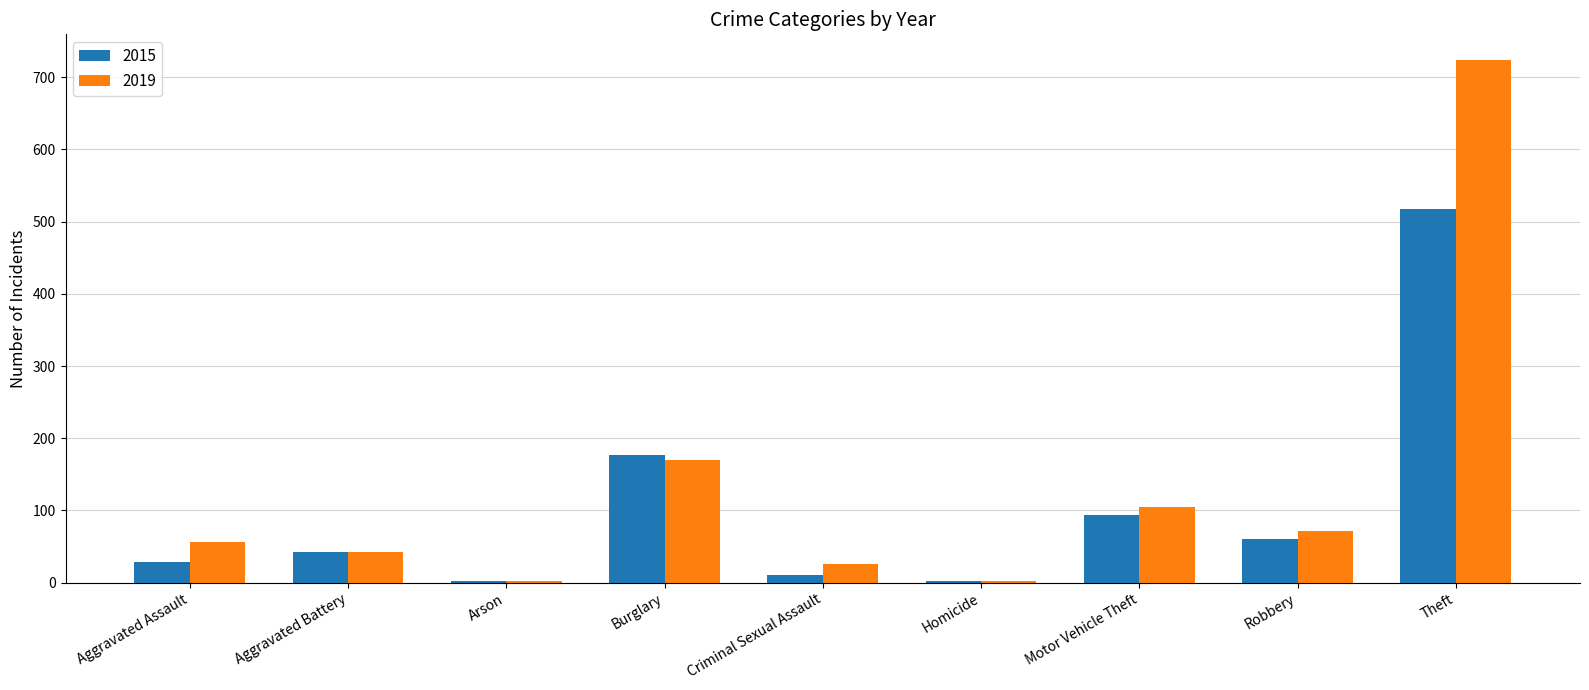

Where is 2019 nearest to the value 362?

Burglary